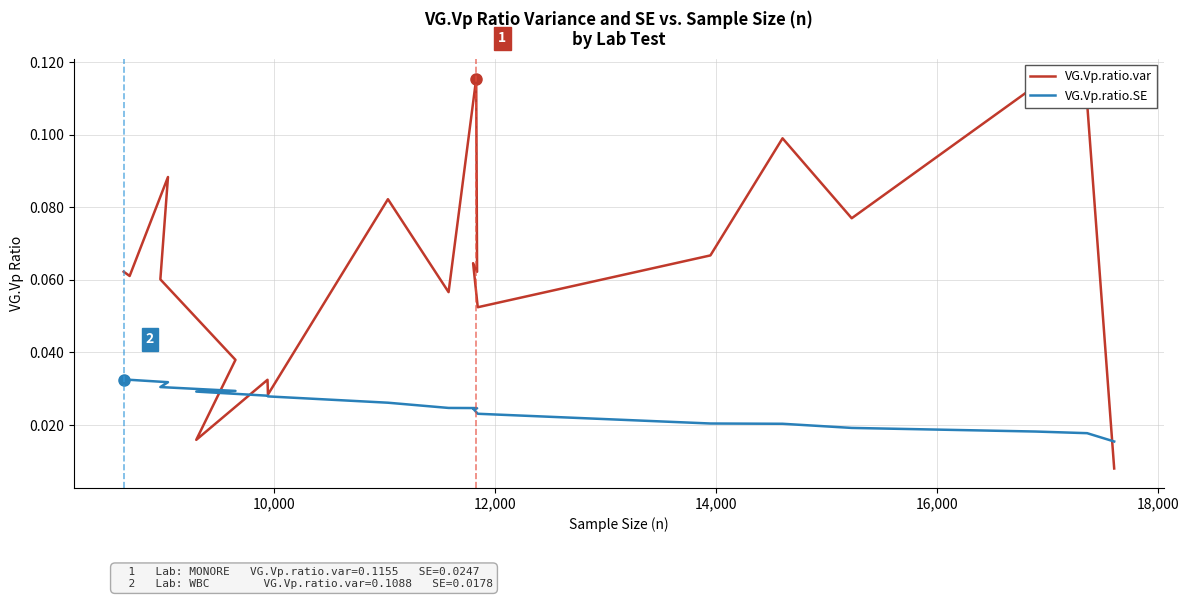

Which series has the largest range (max minus min)?

VG.Vp.ratio.var